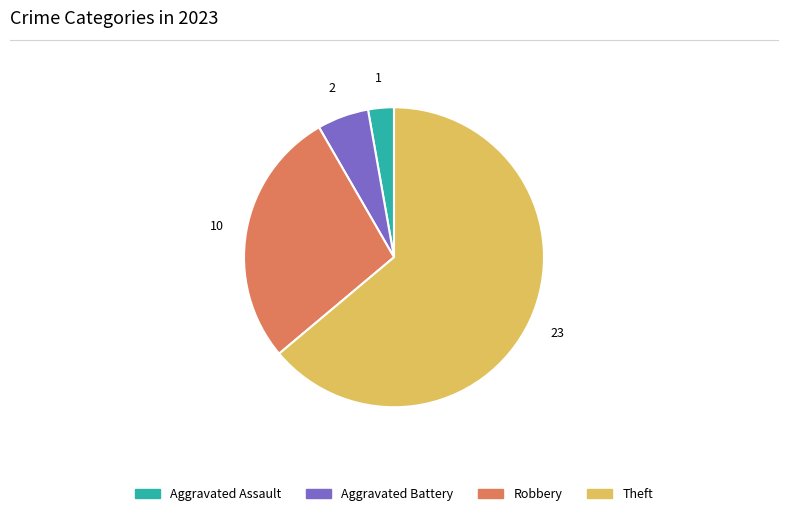

Does any single category account for the majority?

Yes